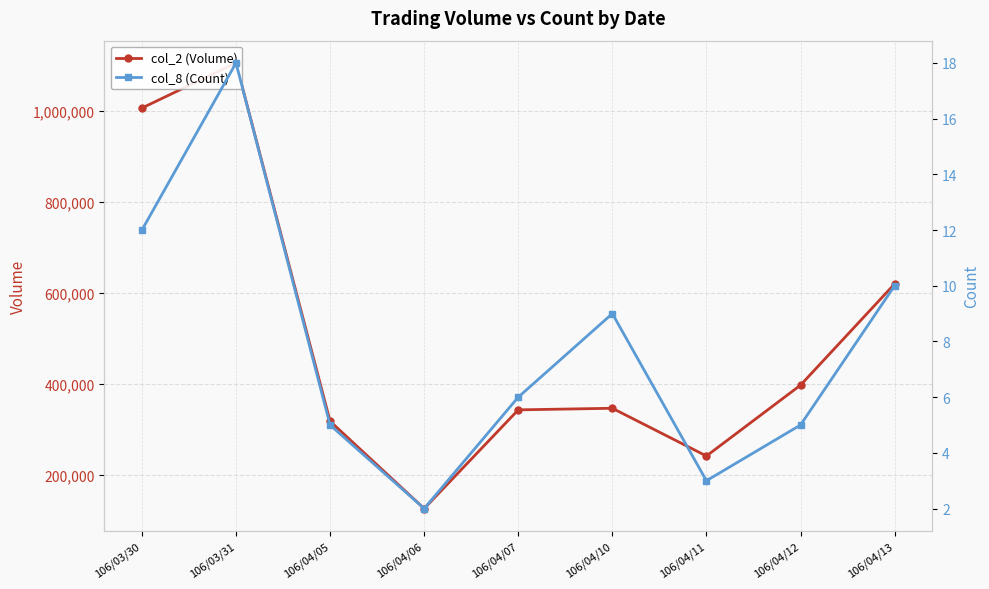

What position from the right is 106/04/10?

4